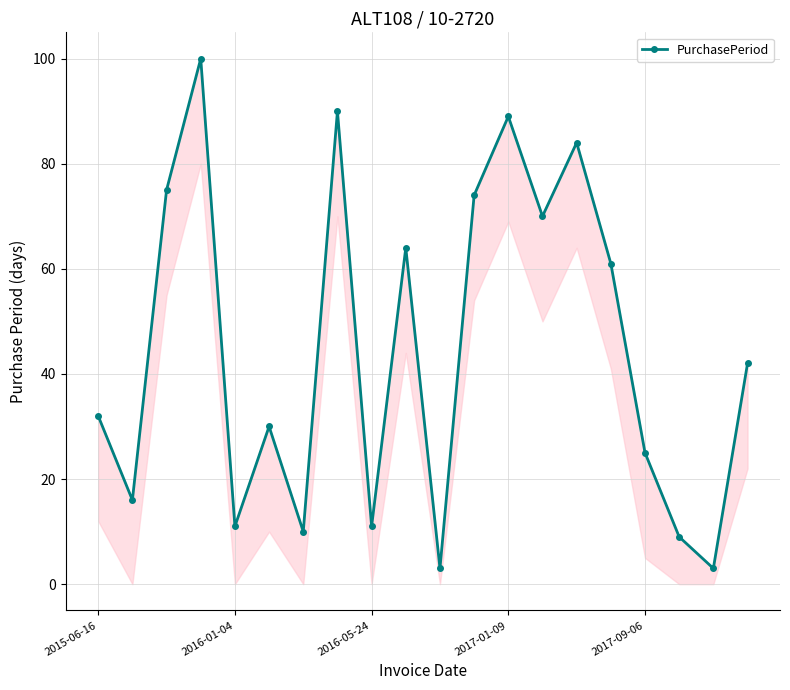

What is the approximate value at 14?

84